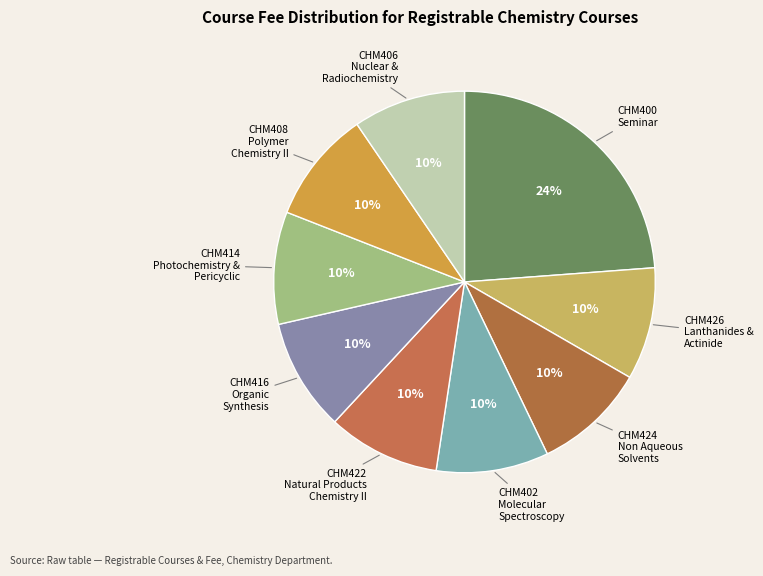

How many segments does this pie chart have?

9